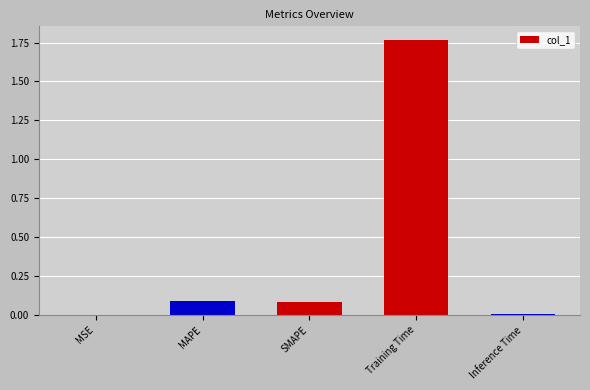

True or false: the data shows 0.0 at MSE.

True